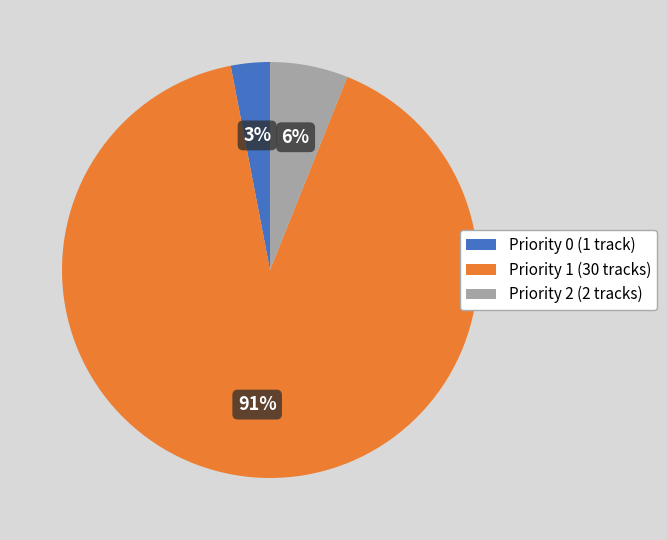

Which has a higher value, Priority 0 or Priority 2?

Priority 2